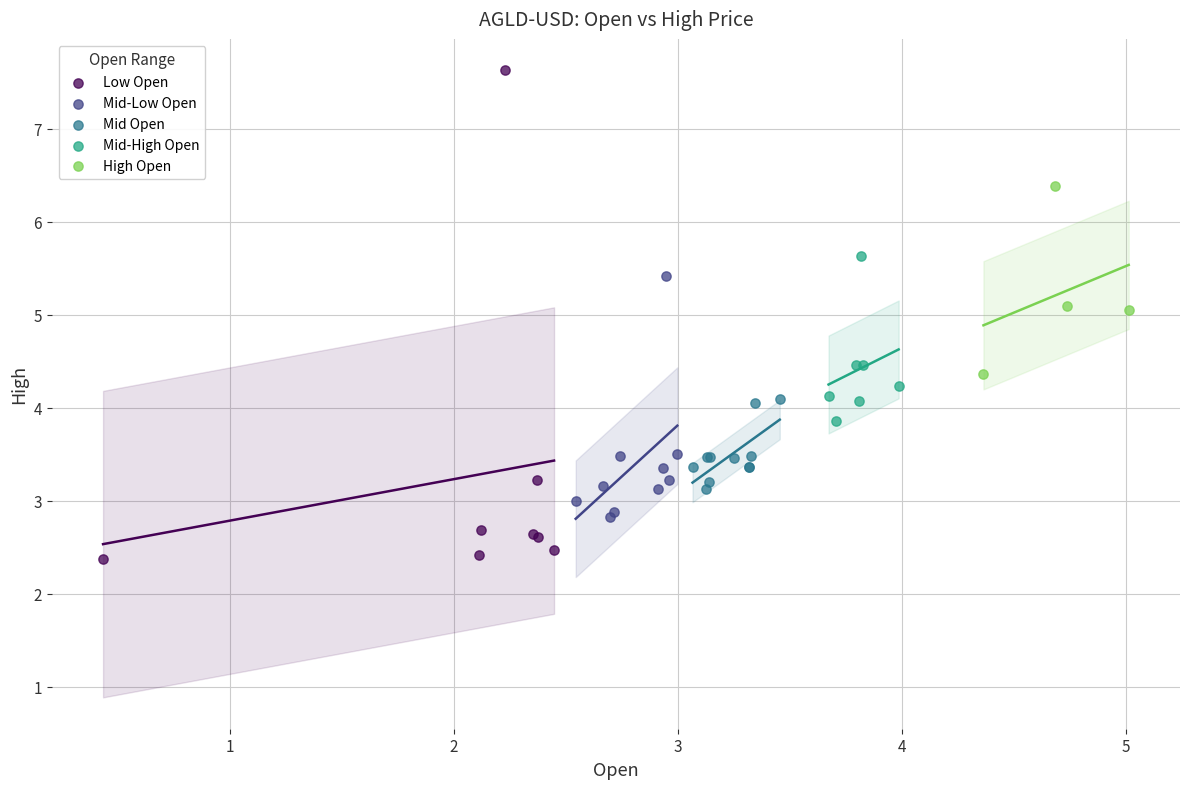

Which series has the largest Y range (max minus min)?

Low Open